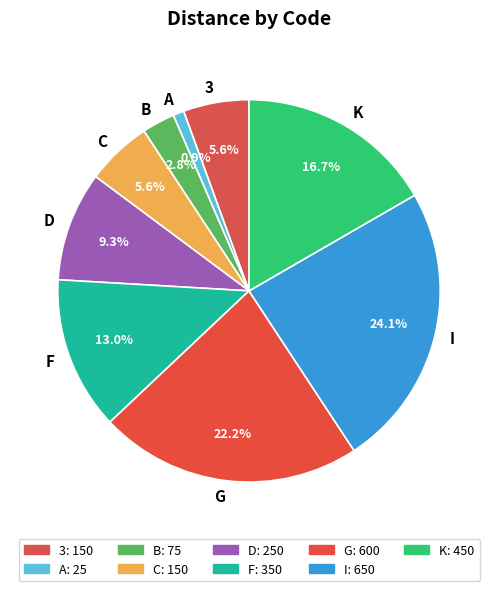

Is it true that K is 17% of the pie?

True